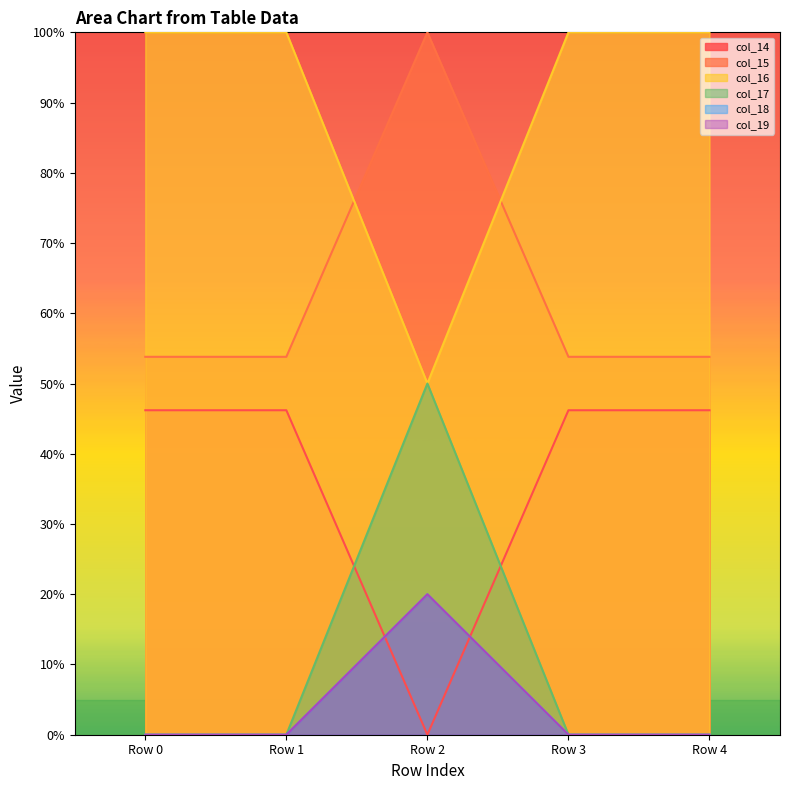

Where is col_14 nearest to the value 0?

Row 2